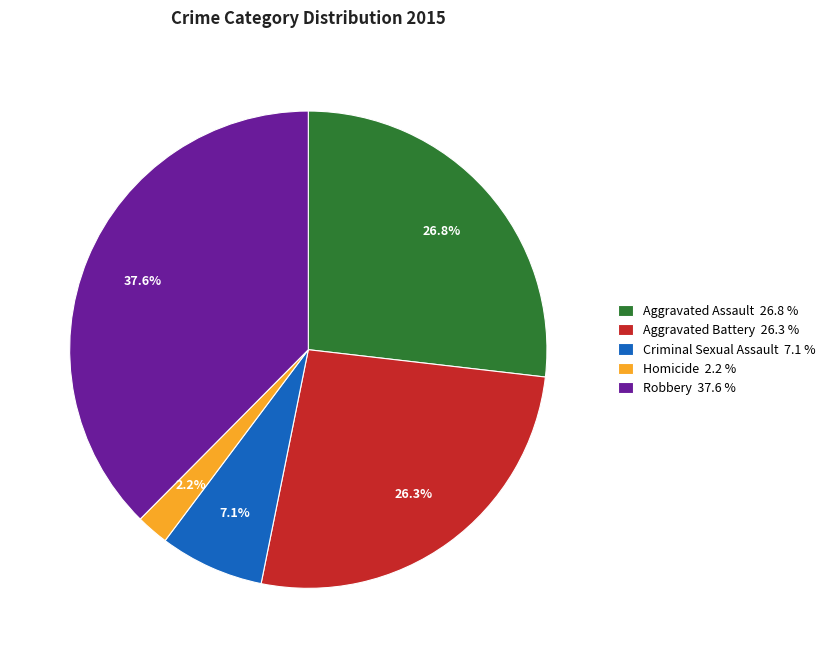

Which category has the biggest portion of the pie?

Robbery